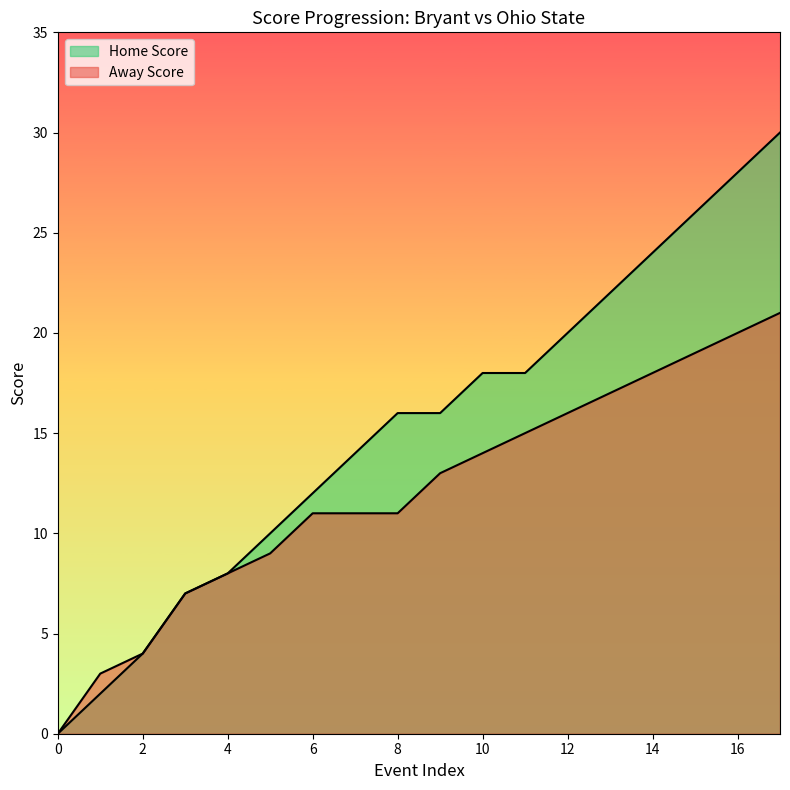

At which category is the sum across all series the highest?

17